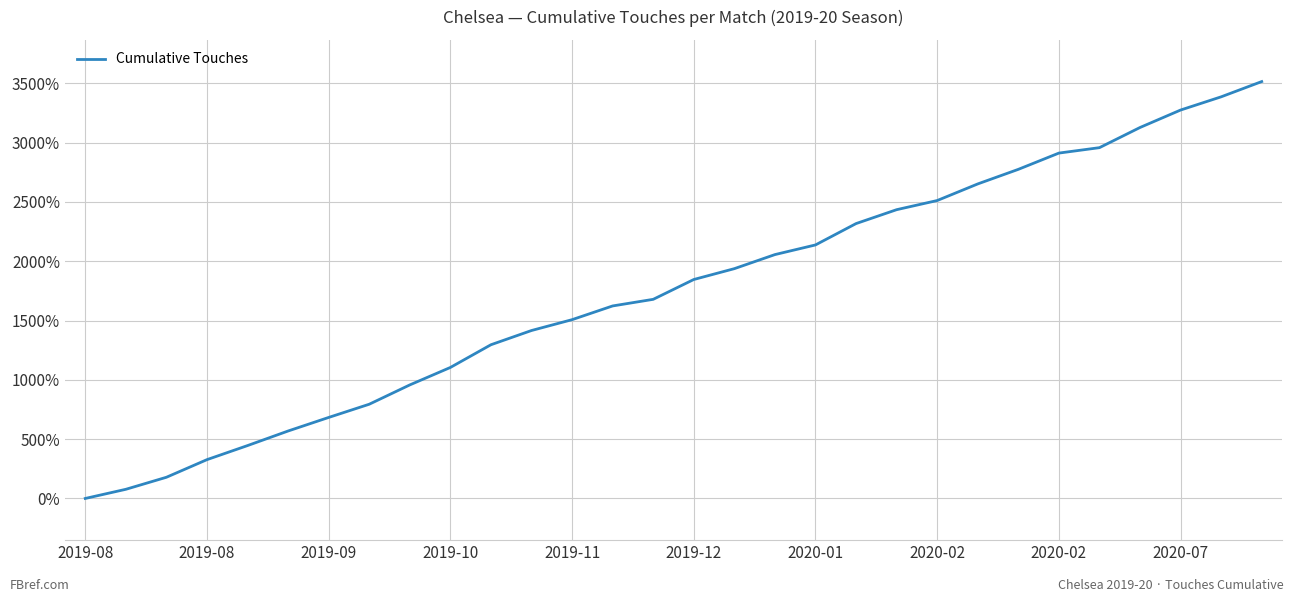

What is the maximum value shown in the chart?

3514.3